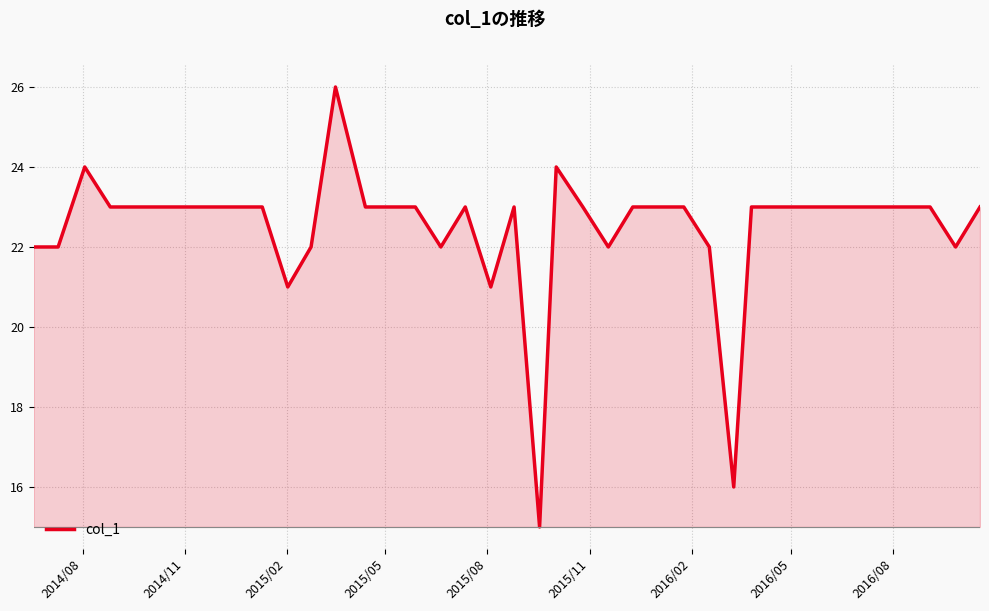

What is the difference between the maximum and minimum values?

11